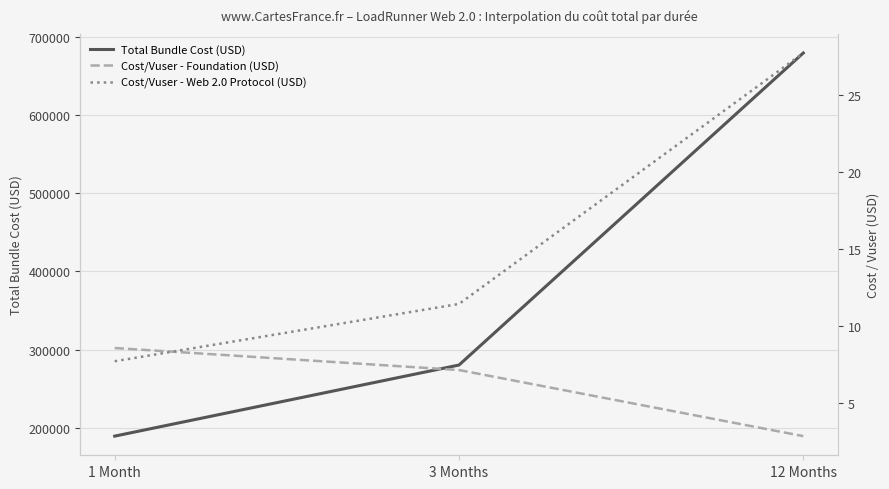

How many Cost/Vuser - Foundation (USD) values are between 2 and 8?

2